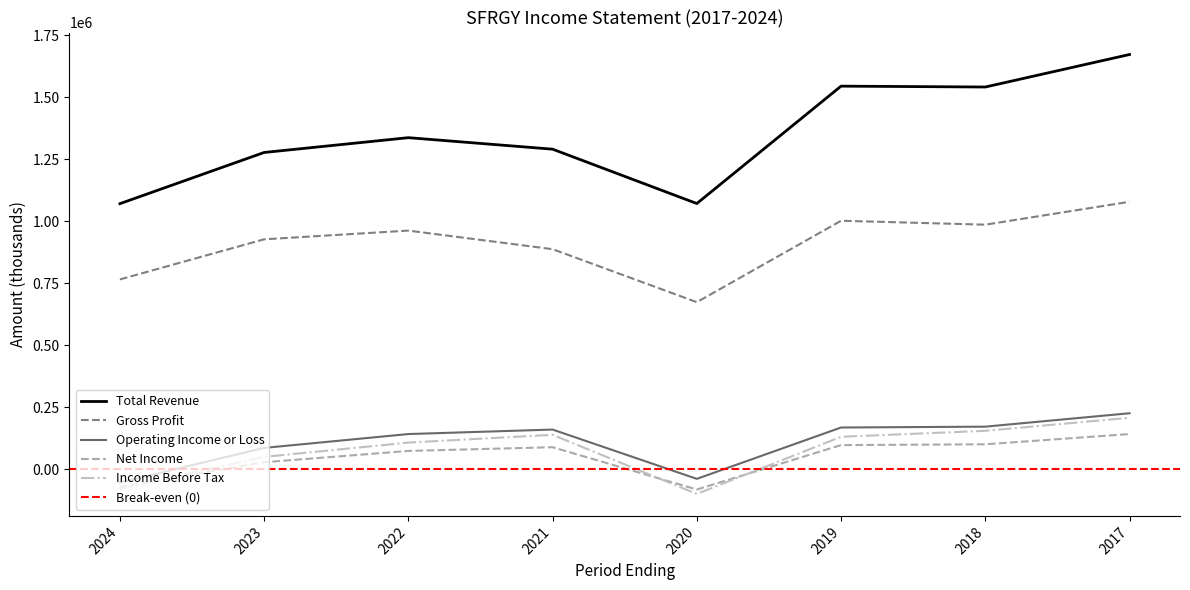

Where does the Total Revenue series first go above 1337800?

2019